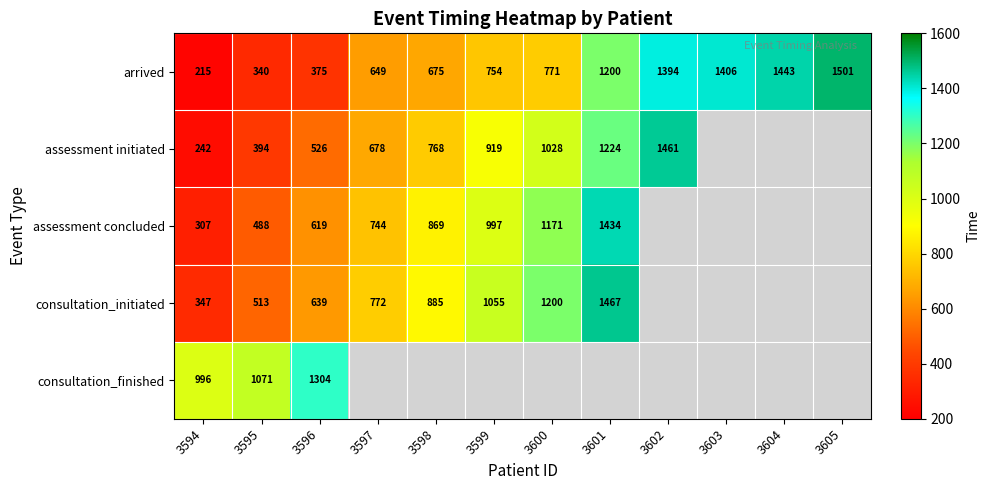

The value of arrived at 3600 is 771. True or false?

True